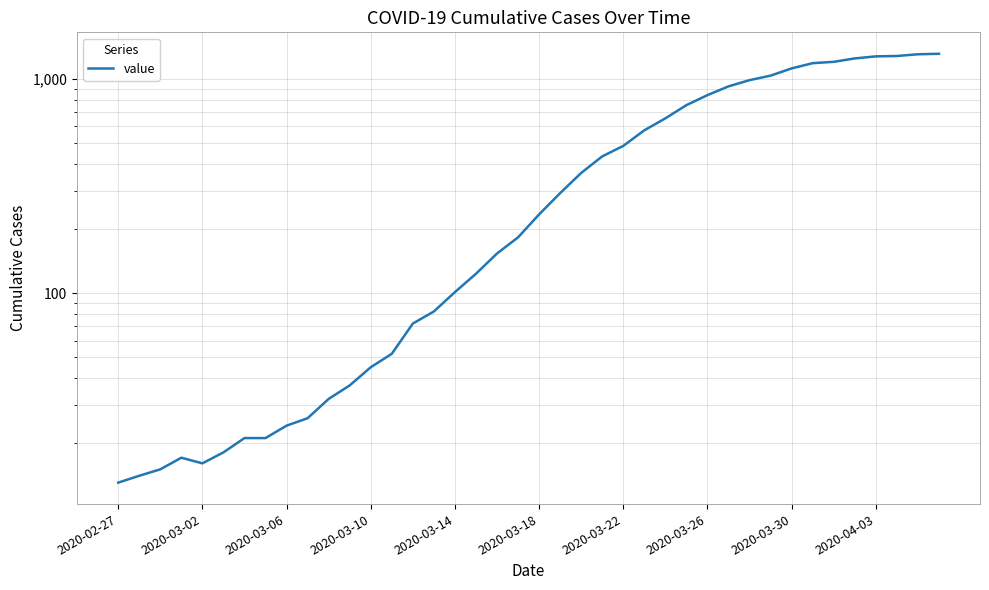

Reading left to right, extract all data points from this chart.

13	14	15	17	16	18	21	21	24	26	32	37	45	52	72	82	101	123	153	182	233	293	364	435	487	576	655	755	841	924	988	1037	1121	1186	1203	1248	1276	1281	1305	1312